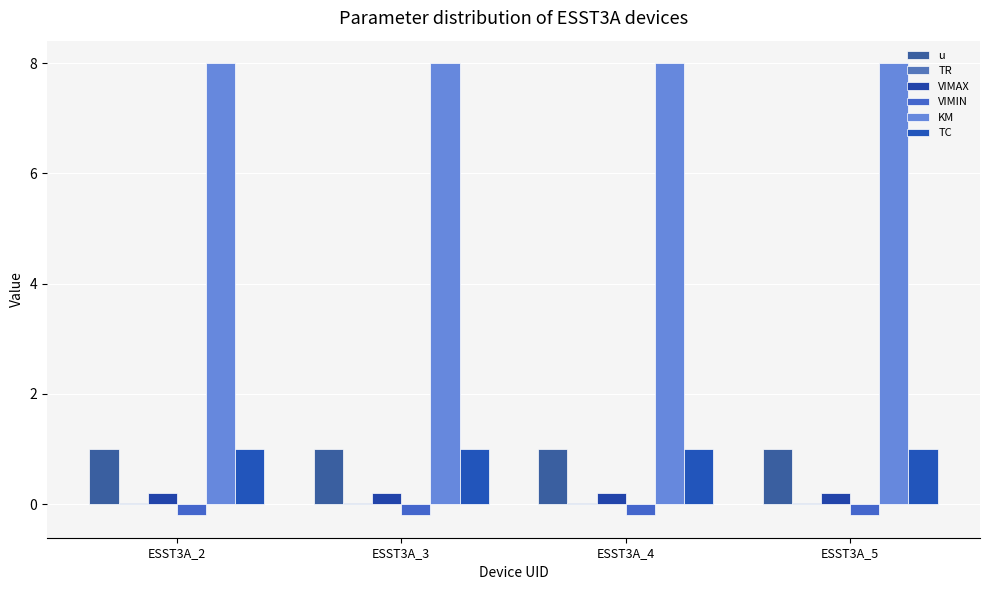

Does the chart contain stacked bars?

No